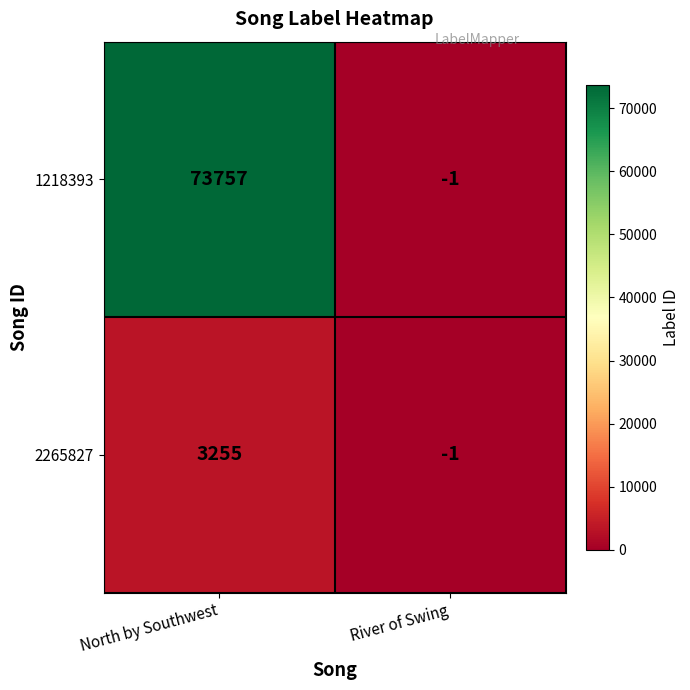

Which series changed the most between North by Southwest and River of Swing?

1218393